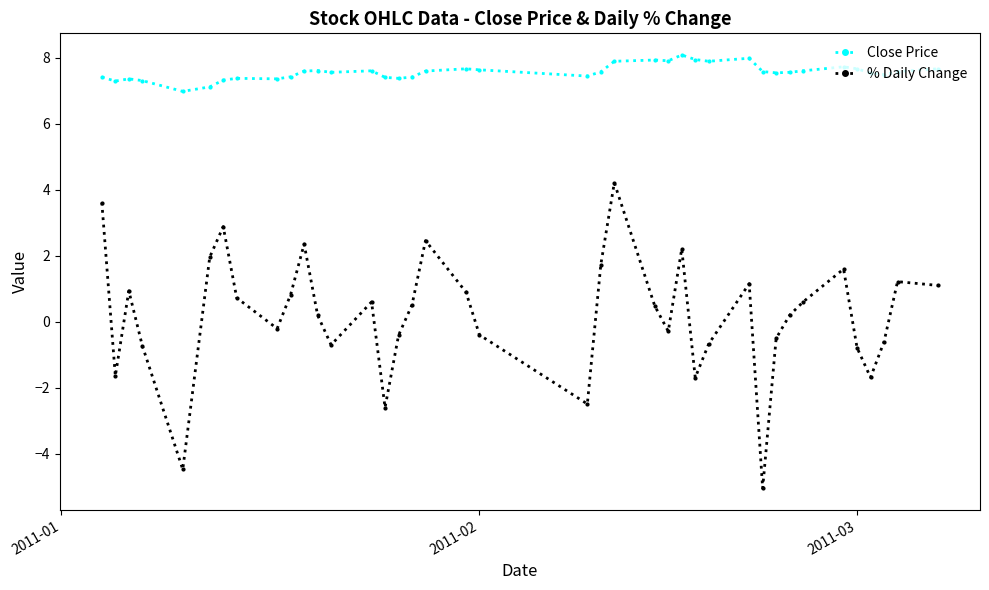

List the series in order of their overall mean, highest first.

Close Price, % Daily Change